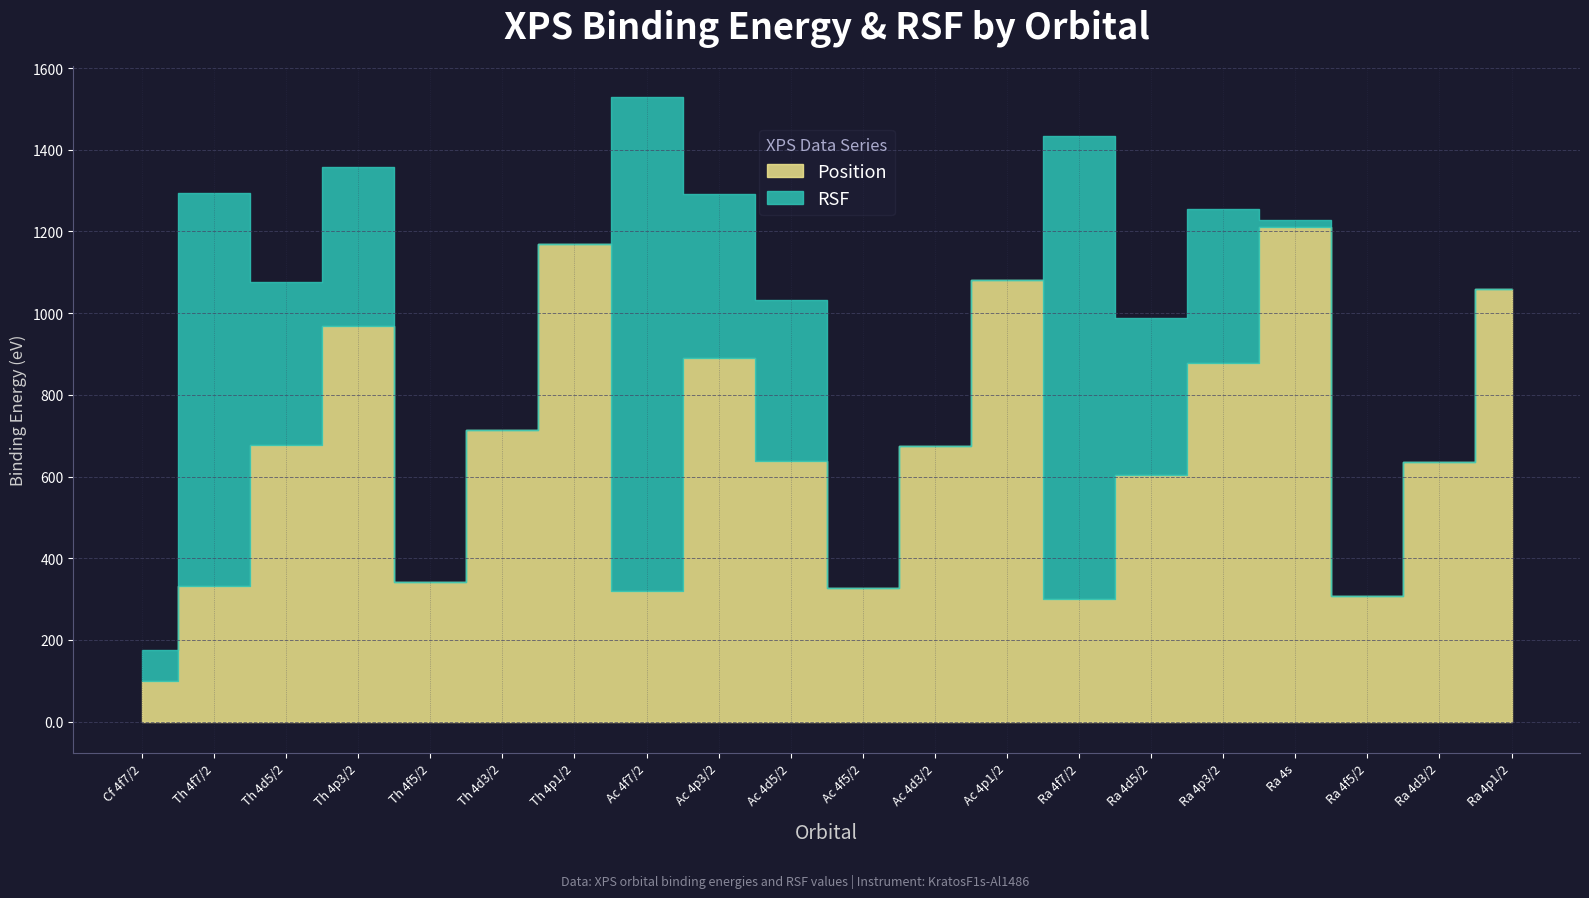

The Position series shows 1170.0 at Th 4p1/2. True or false?

True